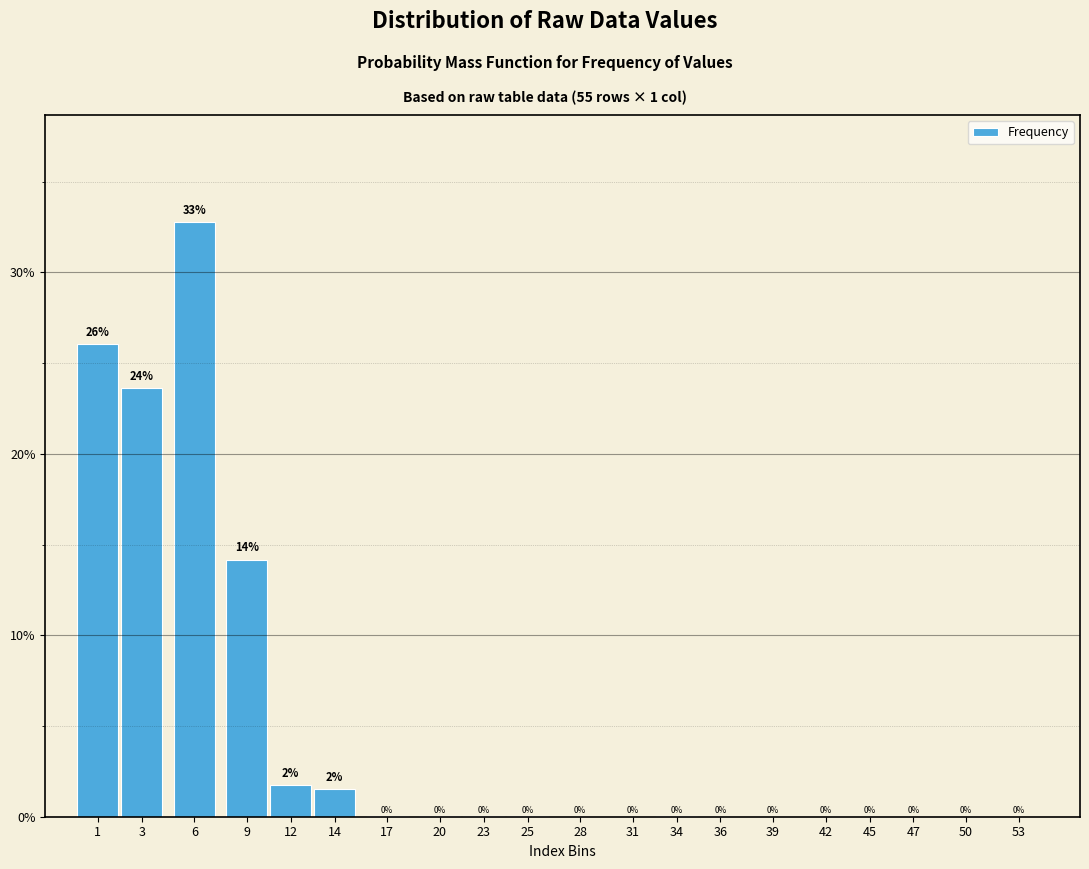

Which has a higher value, 20 or 17?

20